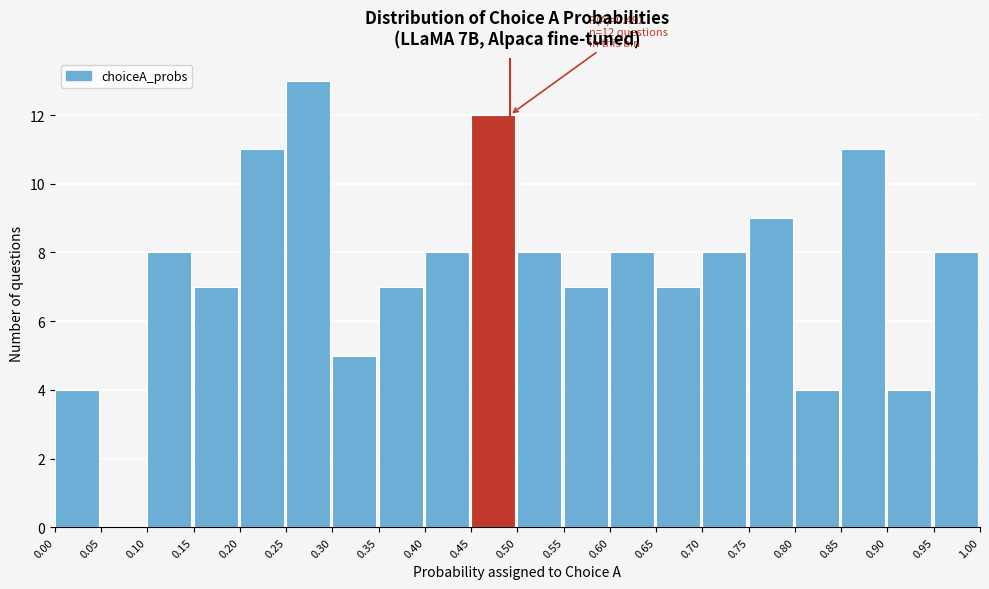

Which range on the x-axis has the tallest bar?

0.25 to 0.30